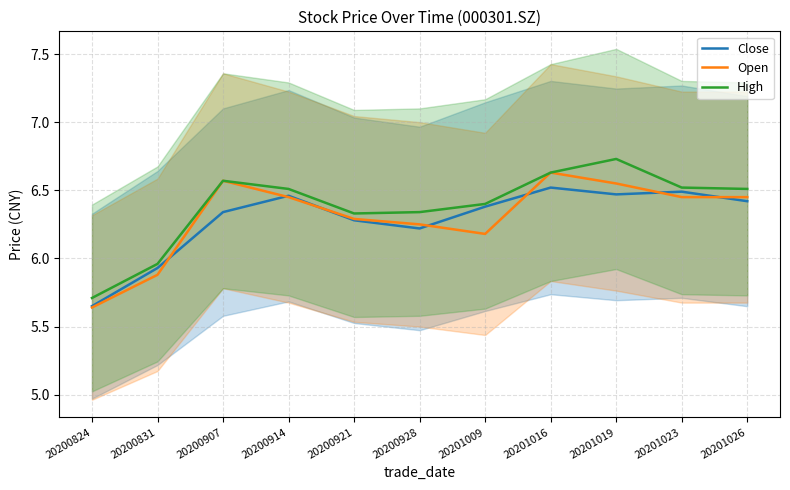

True or false: Open and High cross at least once.

False